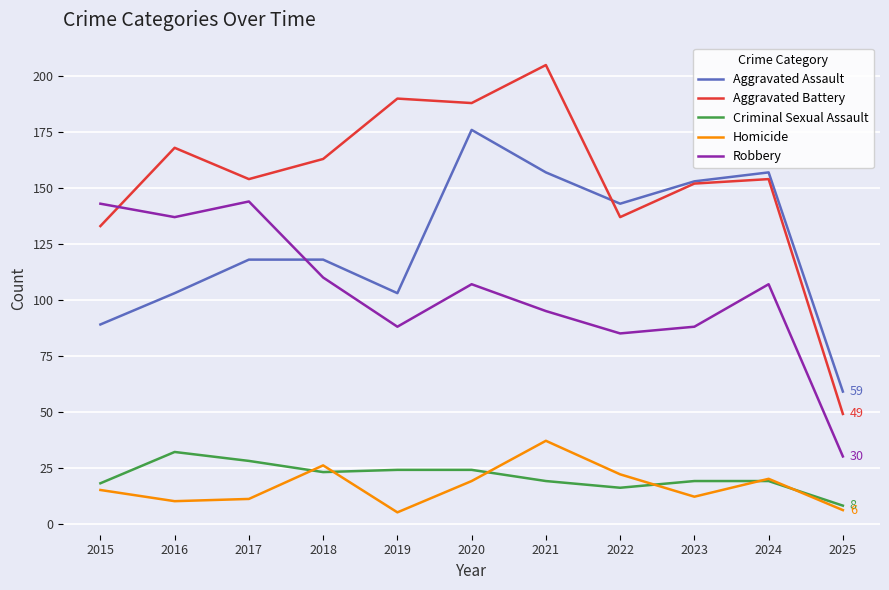

At how many categories does at least one series exceed 127?

10